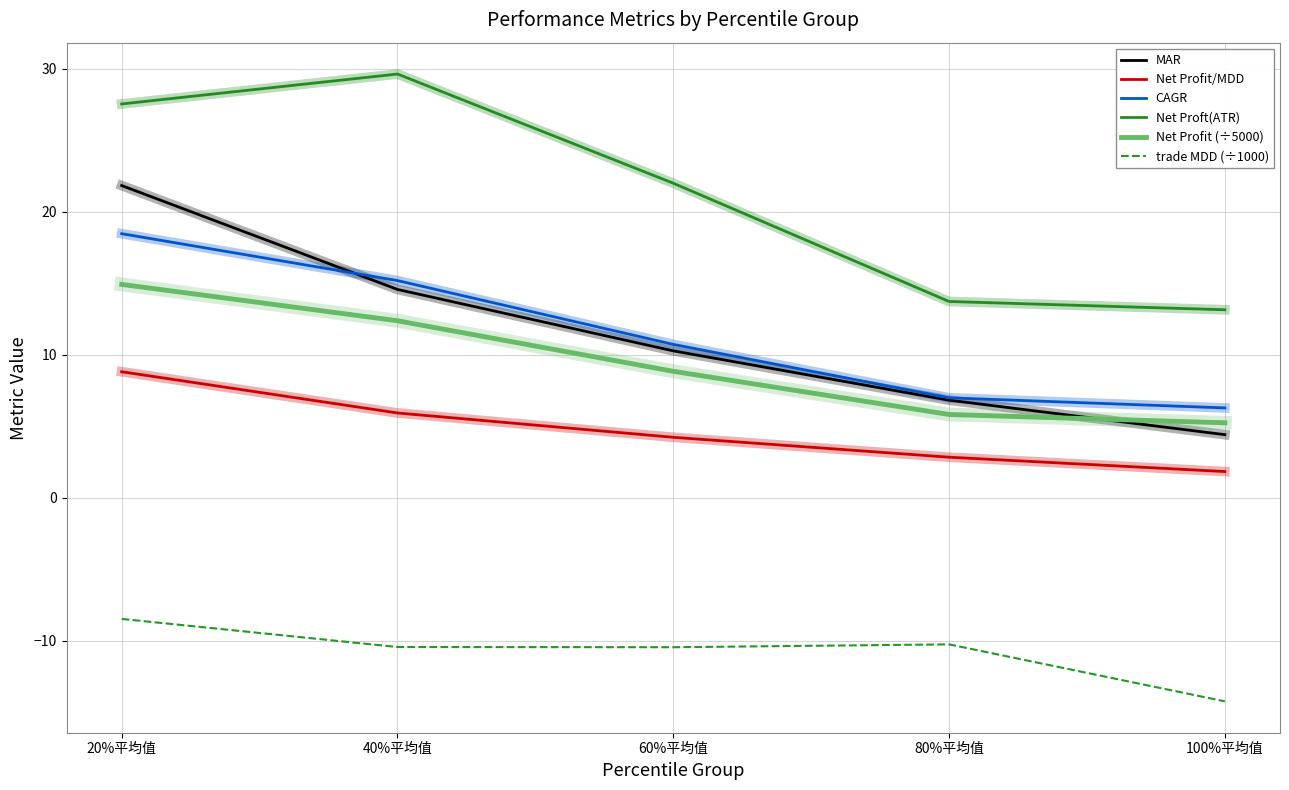

Where is MAR nearest to the value 13?

40%平均值